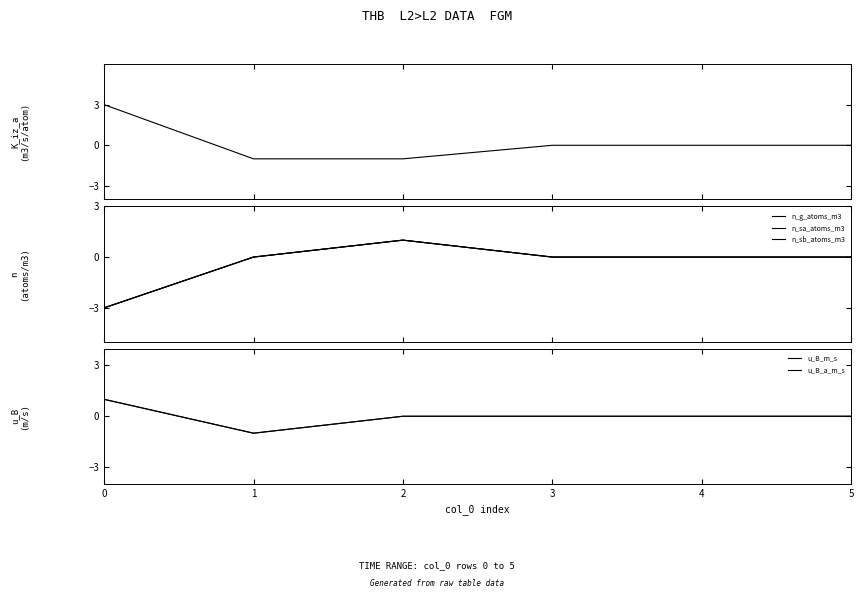

How many lines are shown in the chart?

6